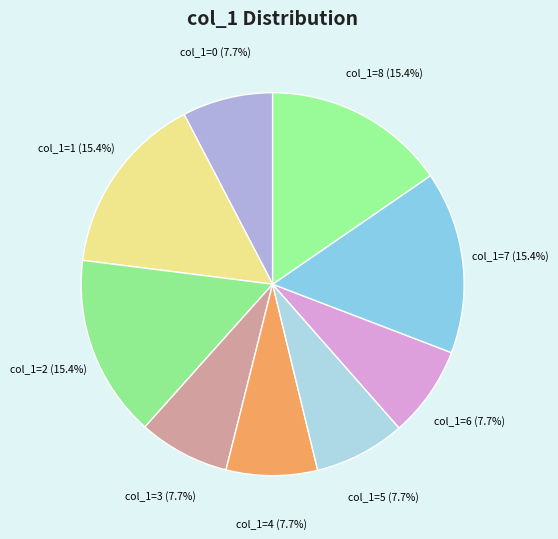

Approximately how many times larger is the value at col_1=1 compared to col_1=6?

2.0